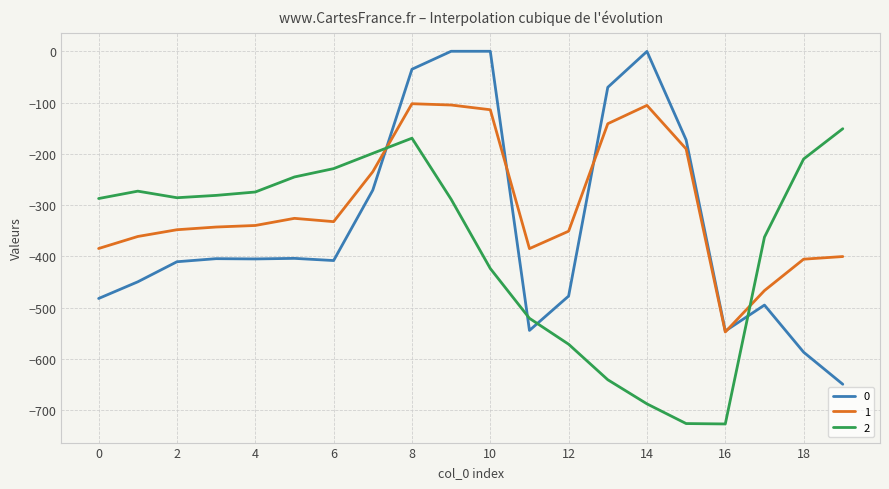

What is the smallest value displayed?

-726.6